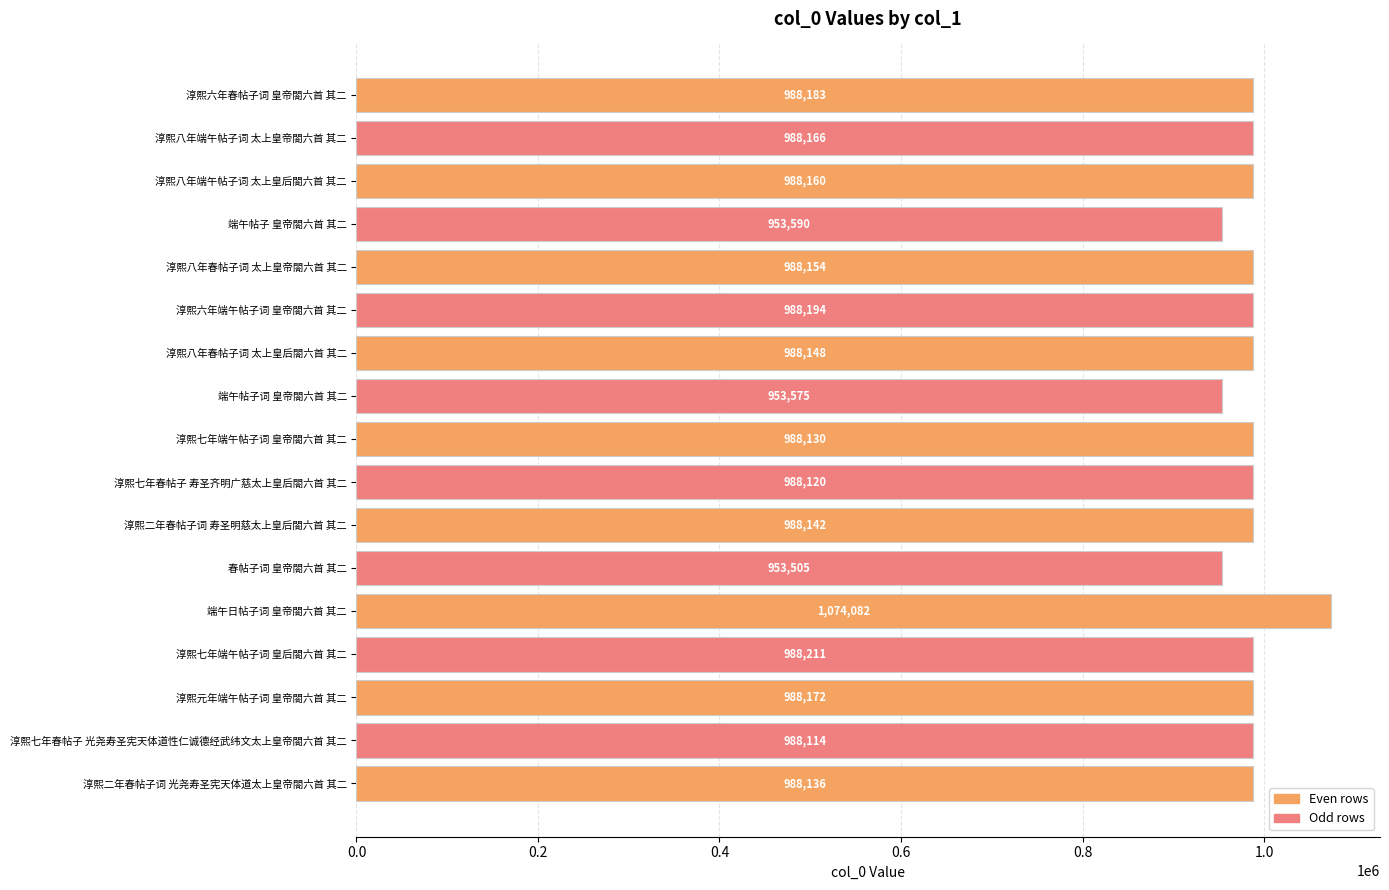

Does the chart contain stacked bars?

No